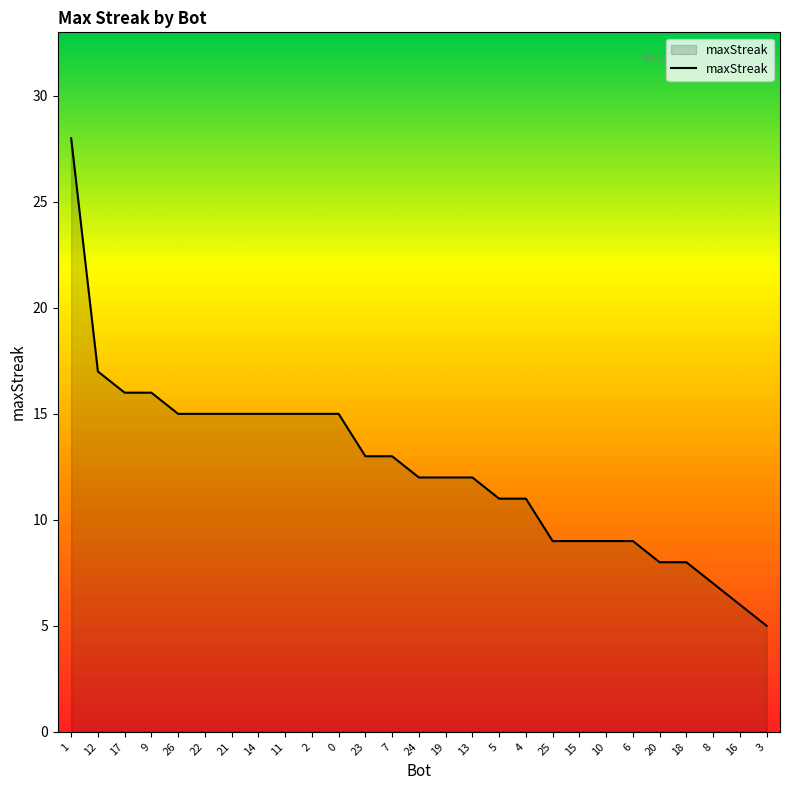

Reading right to left, list all the values displayed in this chart.

5	6	7	8	8	9	9	9	9	11	11	12	12	12	13	13	15	15	15	15	15	15	15	16	16	17	28